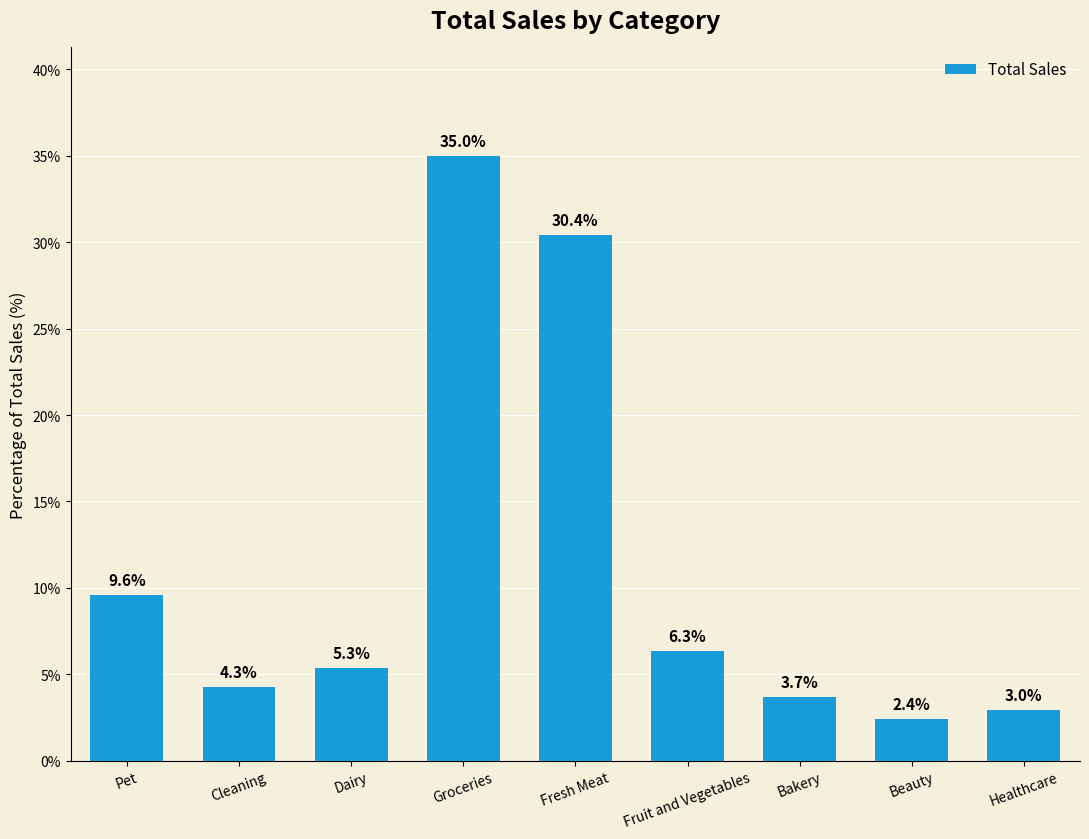

What is the average value?

11.1